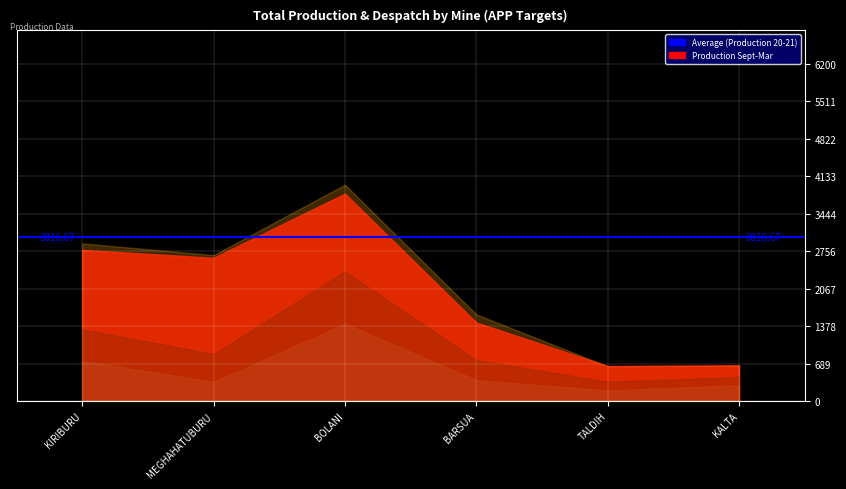

What is the smallest value displayed?

195